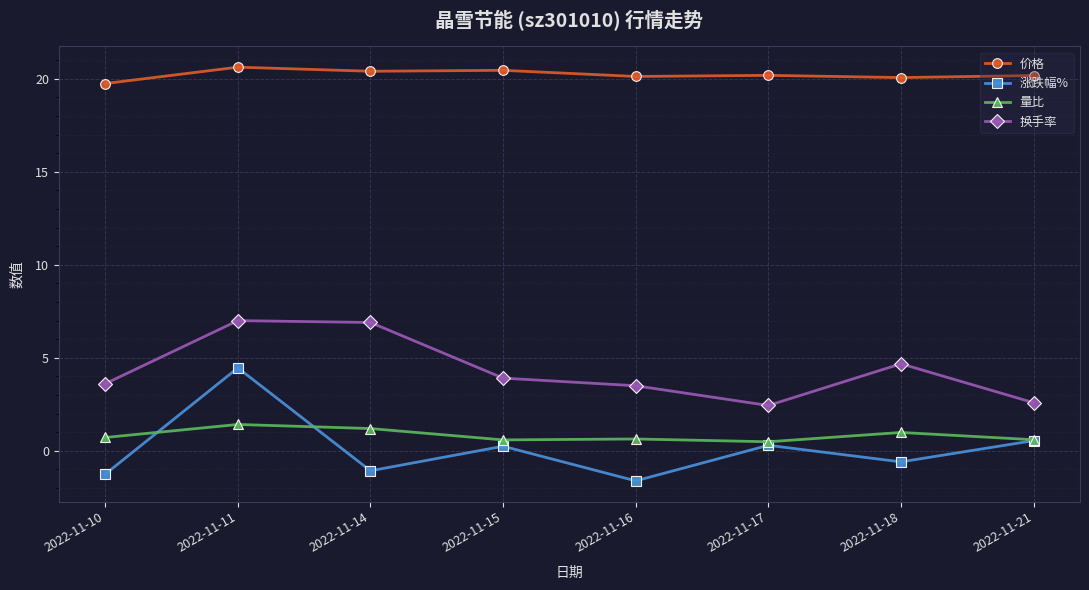

Rank the series by their maximum value, from lowest to highest.

量比, 涨跌幅%, 换手率, 价格